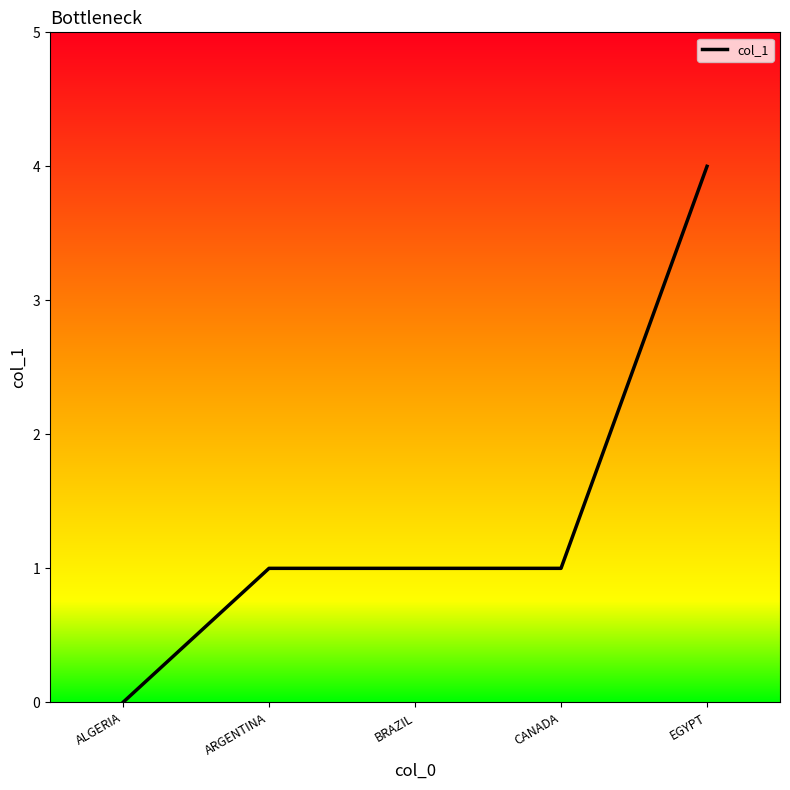

Reading left to right, list all the values displayed in this chart.

0	1	1	1	4